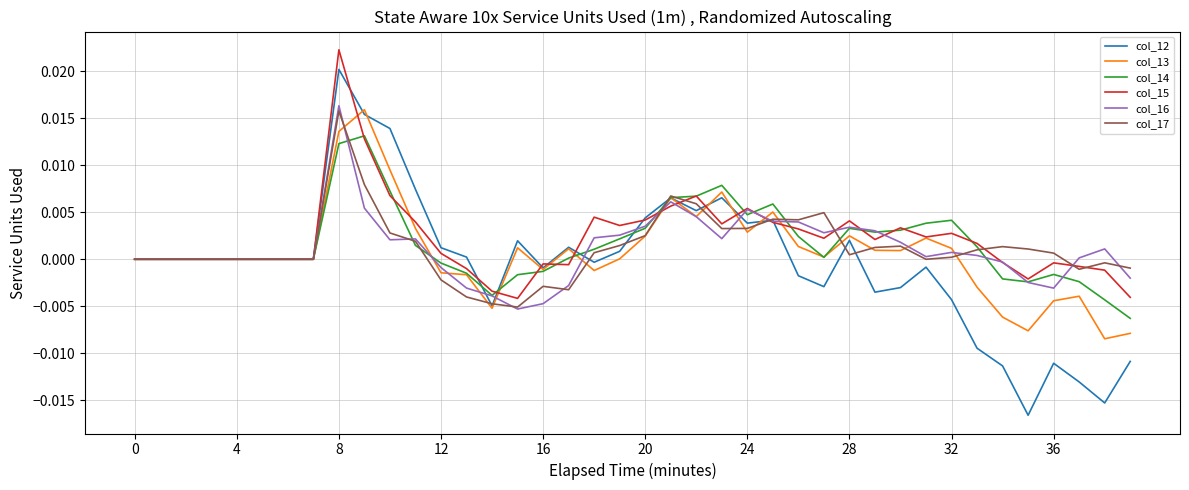

Which series has the largest range (max minus min)?

col_12